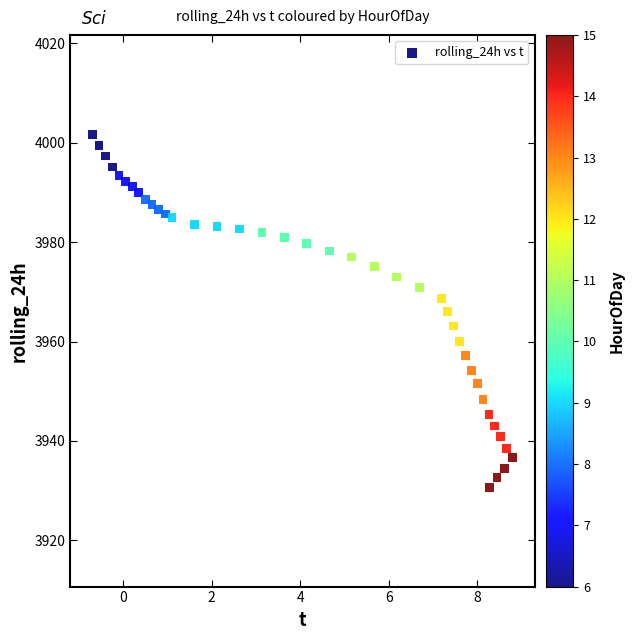

What is the range of X values (max minus min)?

9.5